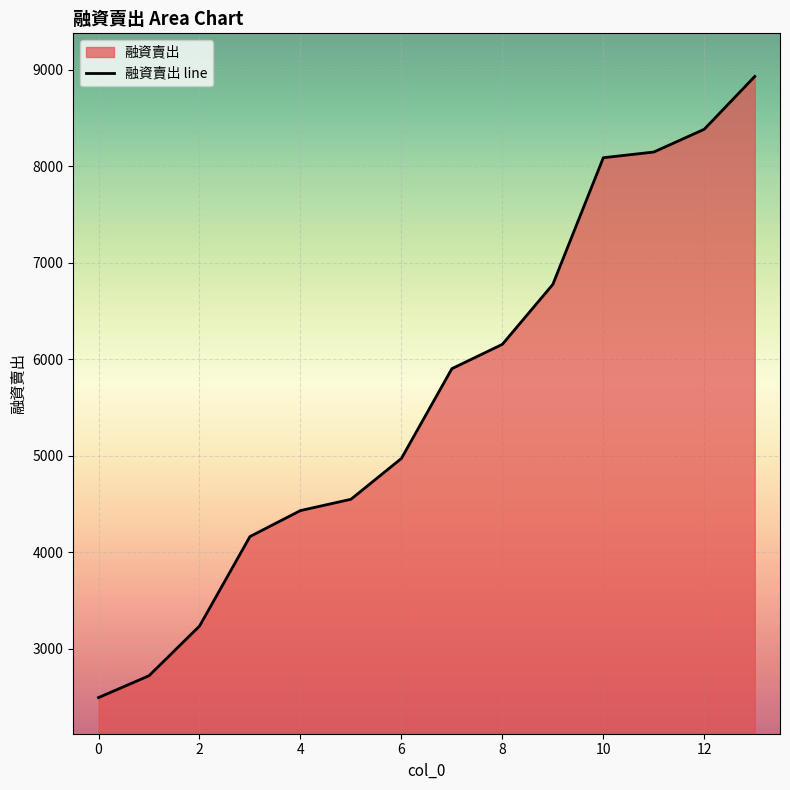

What is the difference between the maximum and minimum values?

6434